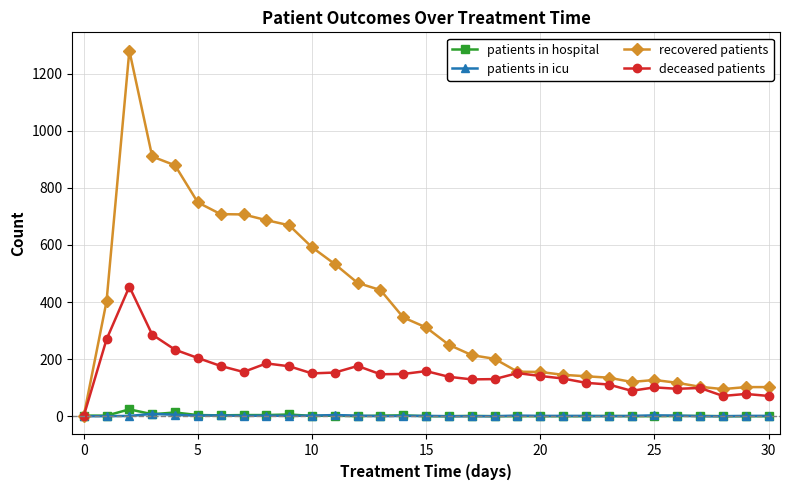

Which series has the widest spread of values?

recovered patients